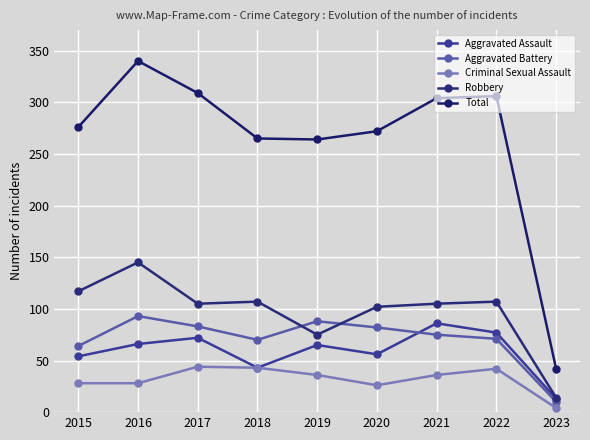

Reading left to right, extract all data points from this chart.

Aggravated Assault: 54	66	72	43	65	56	86	77	13
Aggravated Battery: 64	93	83	70	88	82	75	71	10
Criminal Sexual Assault: 28	28	44	43	36	26	36	42	4
Robbery: 117	145	105	107	75	102	105	107	14
Total: 276	340	309	265	264	272	304	306	42